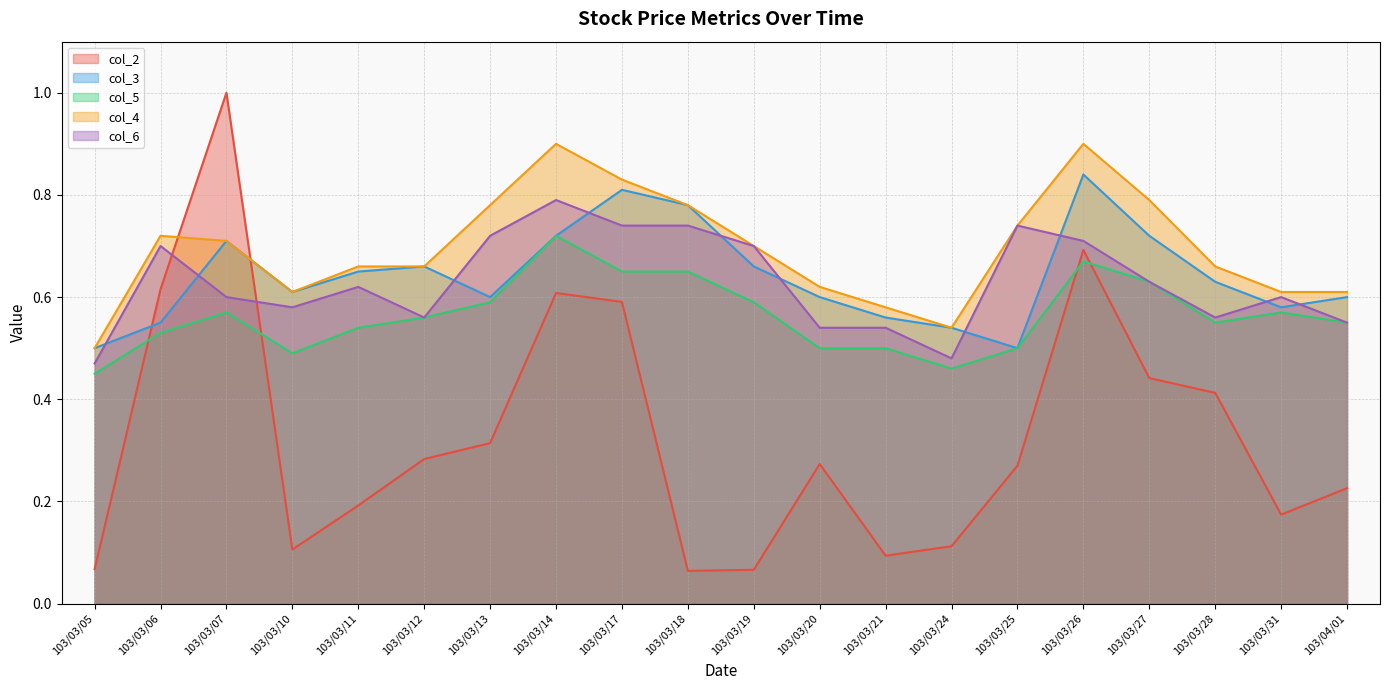

True or false: col_4 has more than 1 points higher than both neighbors.

True